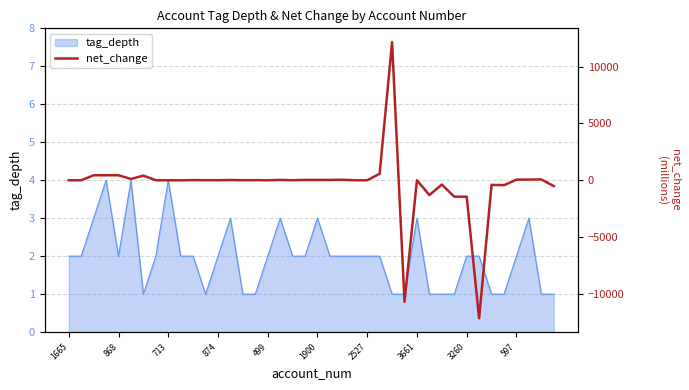

Read the value at 3661.

-5.0